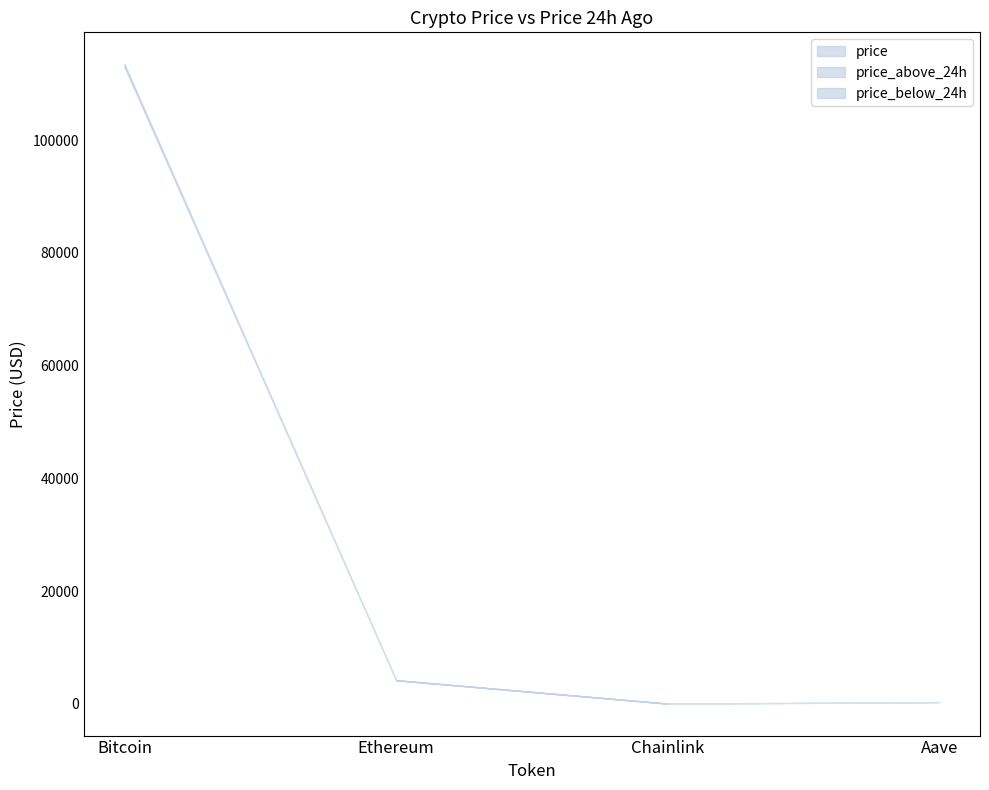

Which series has the largest total across all categories?

price